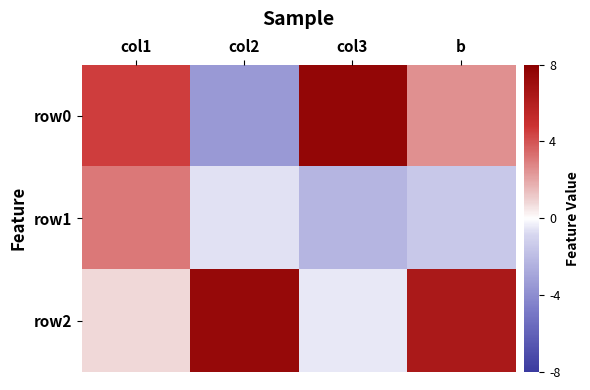

Which has a higher value, col1 or col3?

col3